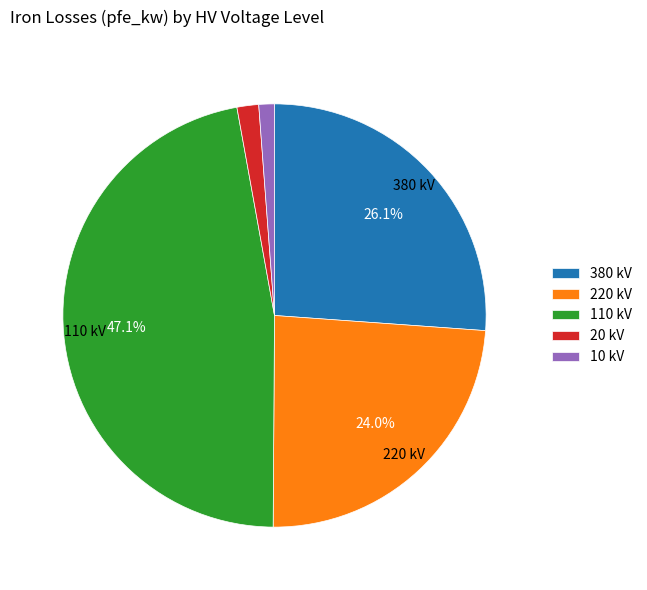

Does any single category account for the majority?

No